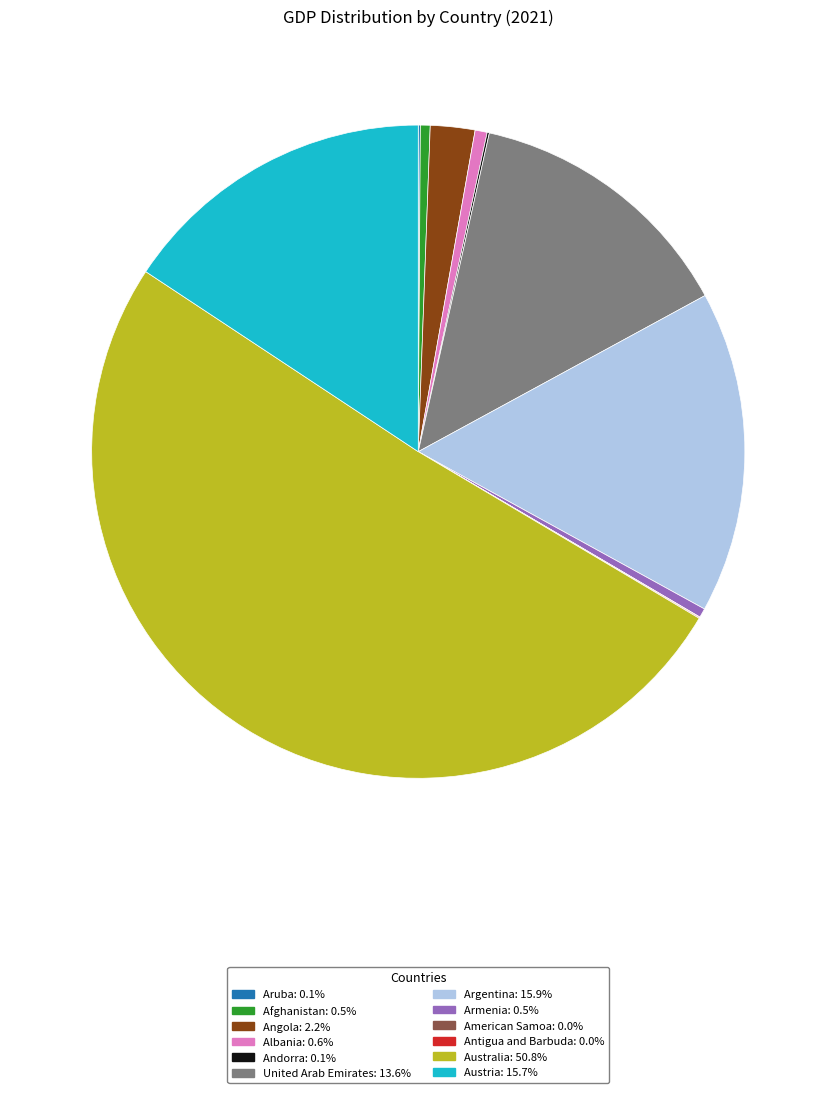

Which has a higher value, Afghanistan or United Arab Emirates?

United Arab Emirates